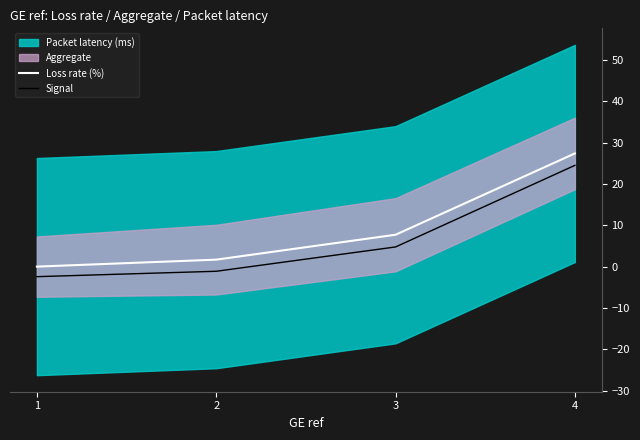

What is the value of the Loss rate (%) point at the 2nd from the left?

1.7